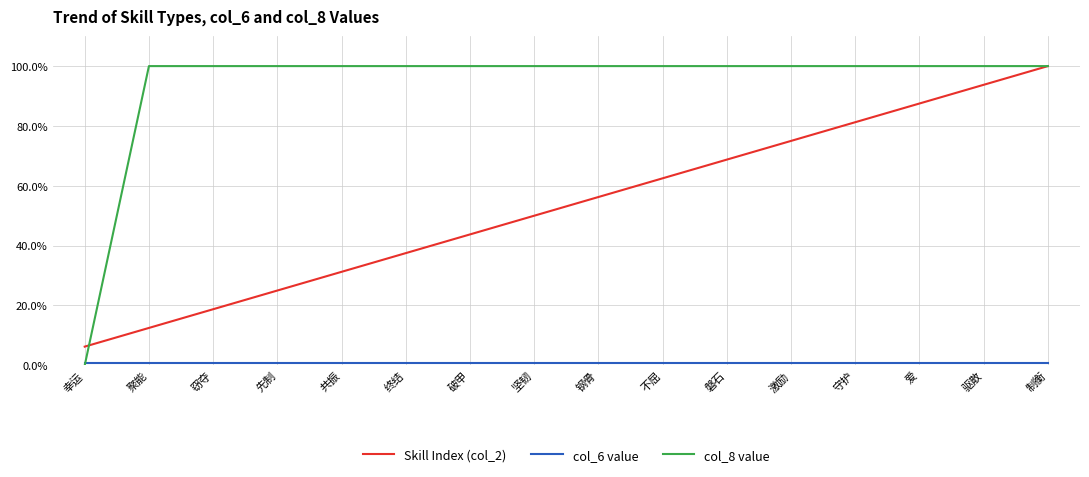

Where is Skill Index (col_2) nearest to the value 53?

坚韧